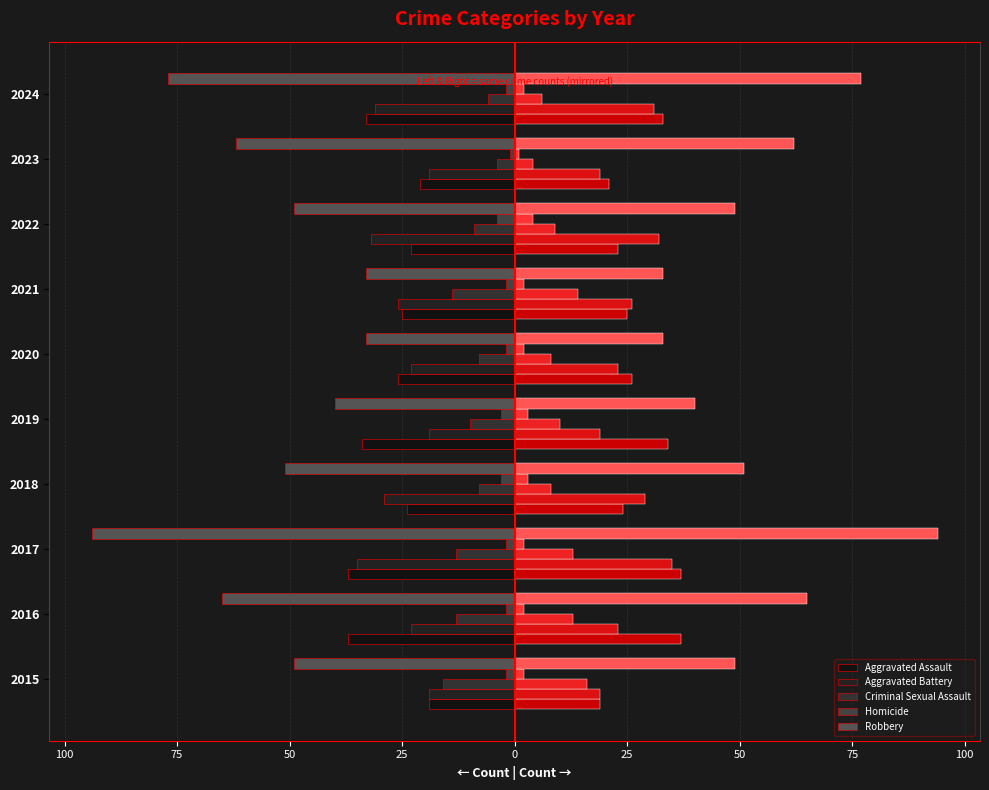

What is the difference between the maximum and minimum values in the Aggravated Assault series?

18